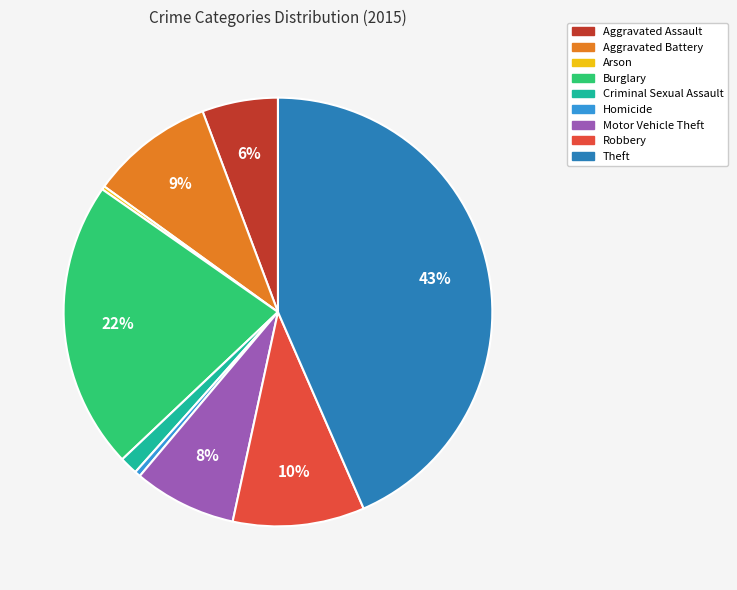

Is the sum of Aggravated Assault and Homicide greater than half?

No